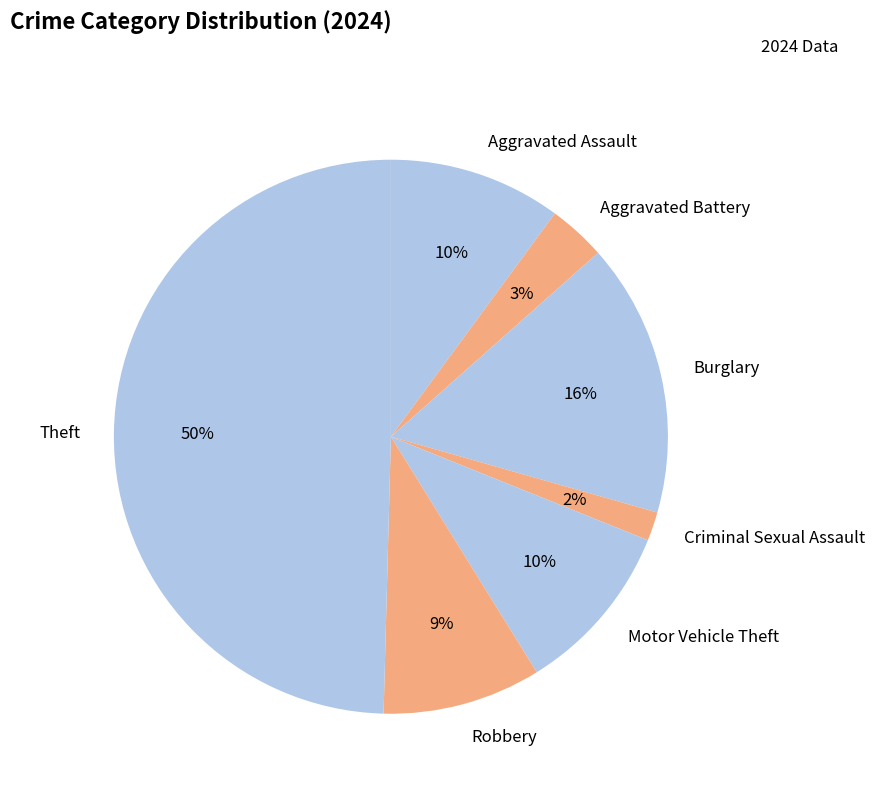

True or false: Criminal Sexual Assault accounts for 11% of the total.

False